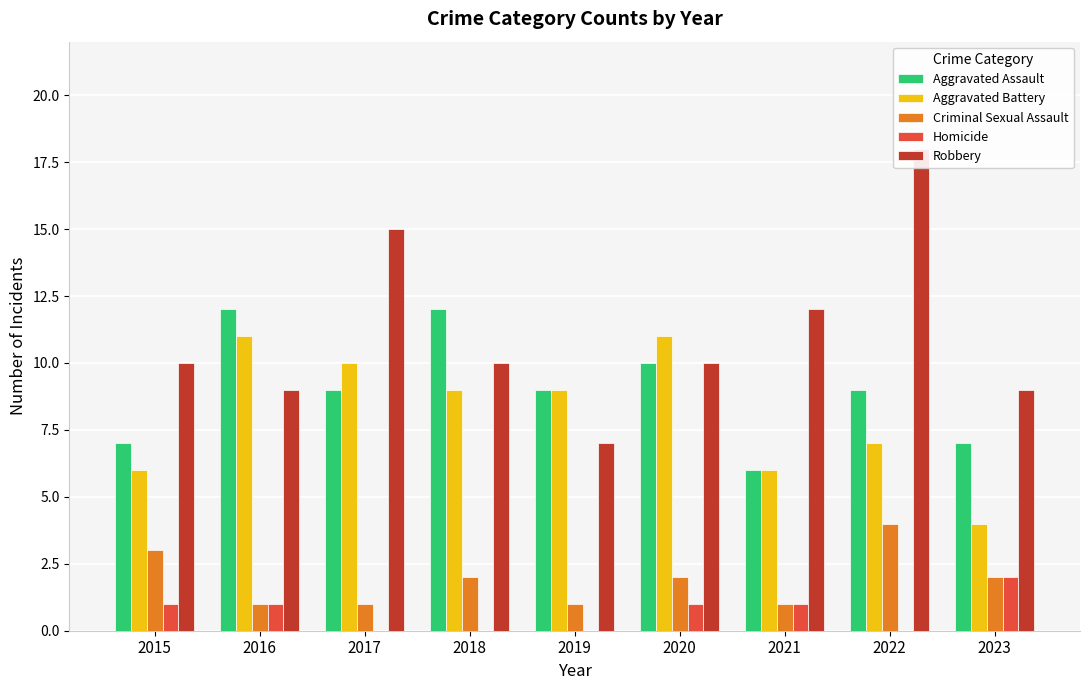

Reading left to right, what are all the values shown in this chart?

Aggravated Assault: 2015=7	2016=12	2017=9	2018=12	2019=9	2020=10	2021=6	2022=9	2023=7
Aggravated Battery: 2015=6	2016=11	2017=10	2018=9	2019=9	2020=11	2021=6	2022=7	2023=4
Criminal Sexual Assault: 2015=3	2016=1	2017=1	2018=2	2019=1	2020=2	2021=1	2022=4	2023=2
Homicide: 2015=1	2016=1	2017=0	2018=0	2019=0	2020=1	2021=1	2022=0	2023=2
Robbery: 2015=10	2016=9	2017=15	2018=10	2019=7	2020=10	2021=12	2022=18	2023=9